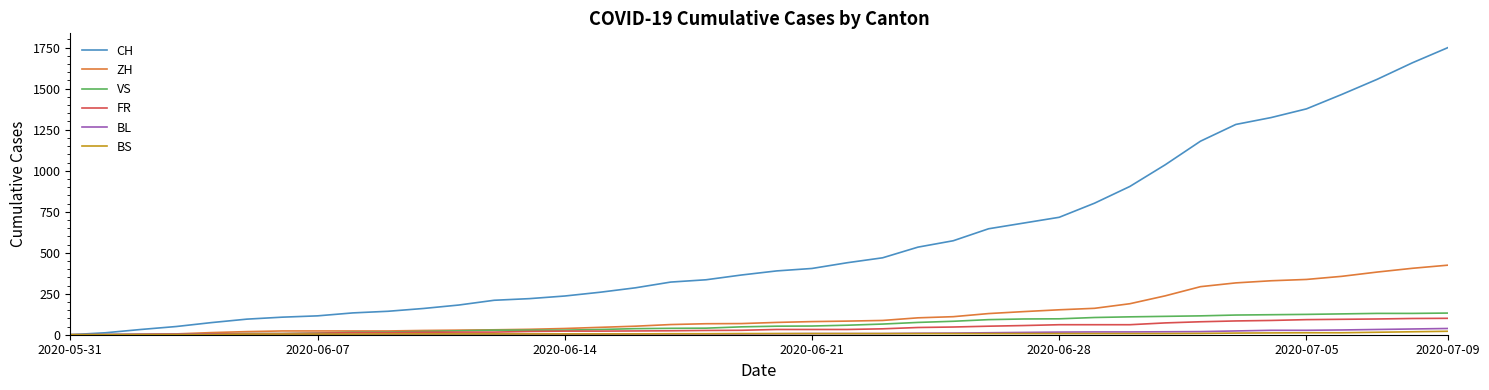

Which series has the largest total across all categories?

CH